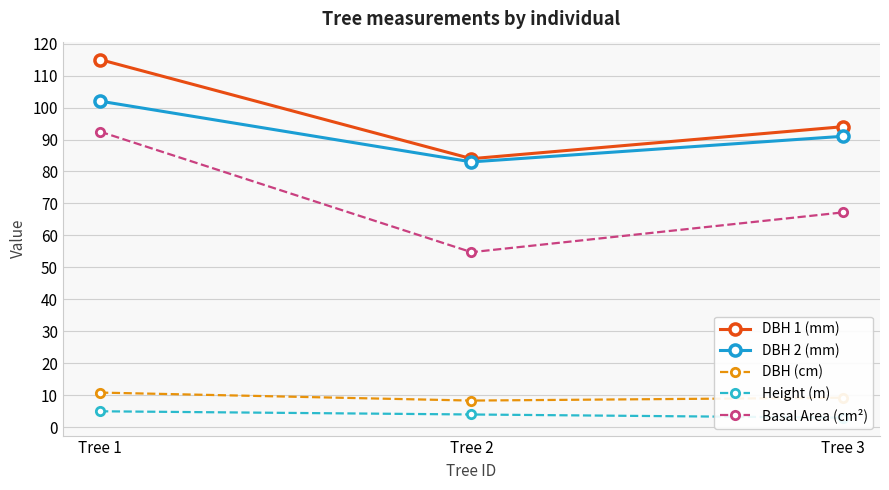

At which label is DBH (cm) closest to 9?

Tree 3